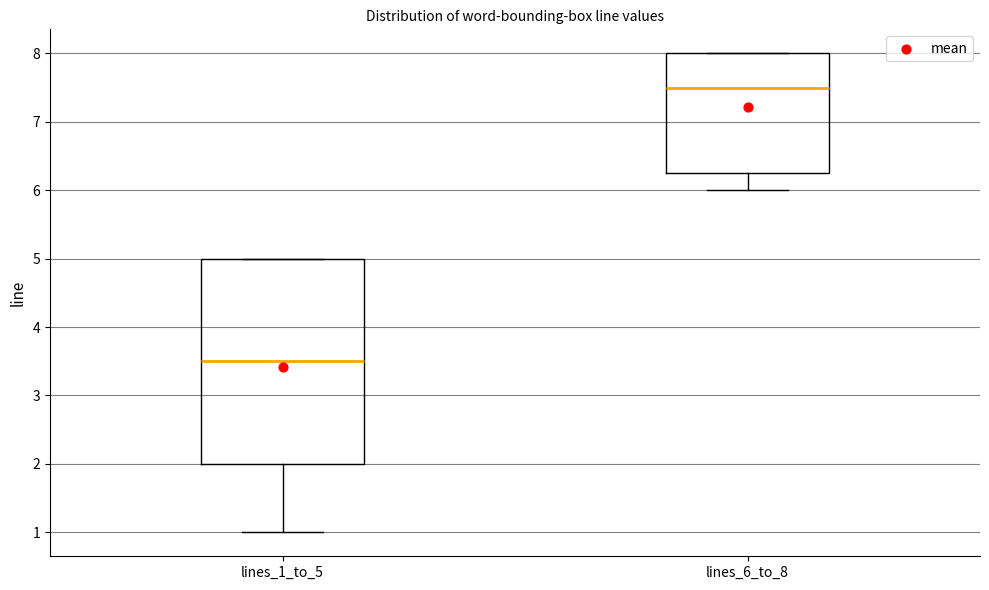

Which box's median line is the highest?

lines_6_to_8